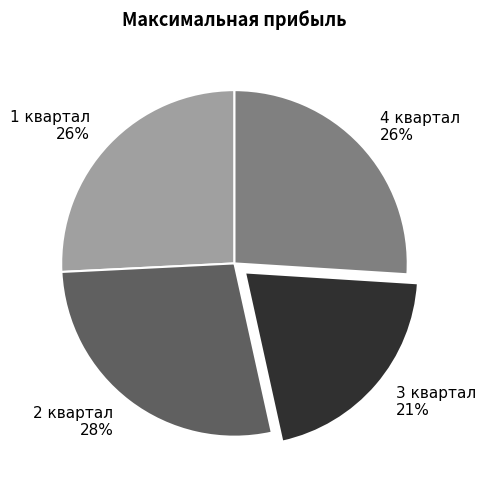

To the nearest percent, what is the average slice percentage?

25%